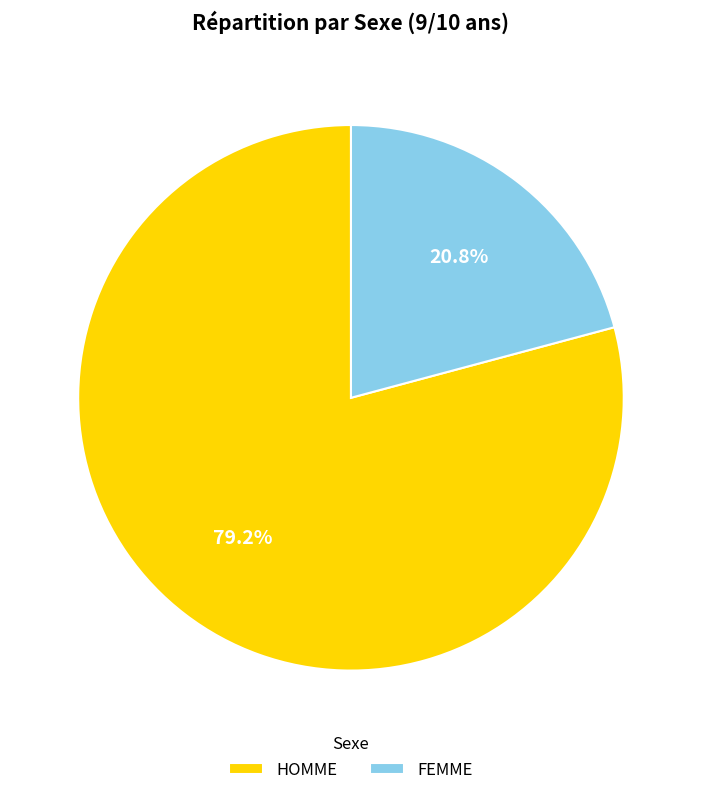

What percentage is the HOMME slice, to the nearest percent?

79%